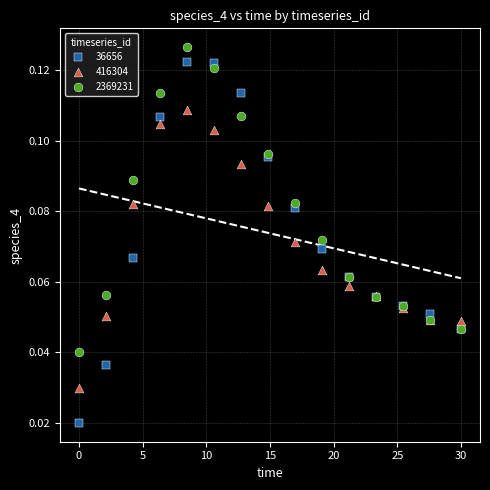

Which series contains the highest Y value?

2369231